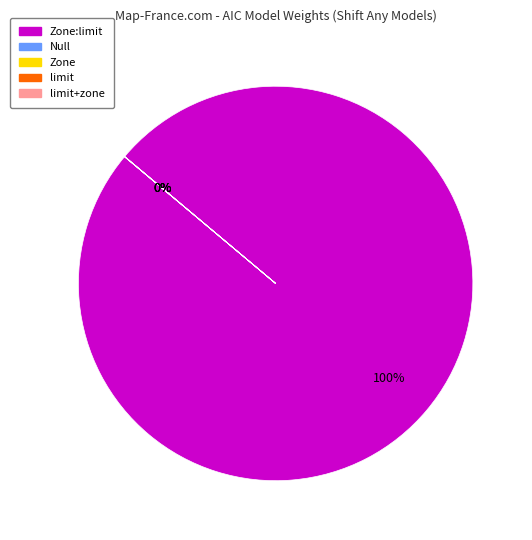

Is there a majority slice in this chart?

Yes